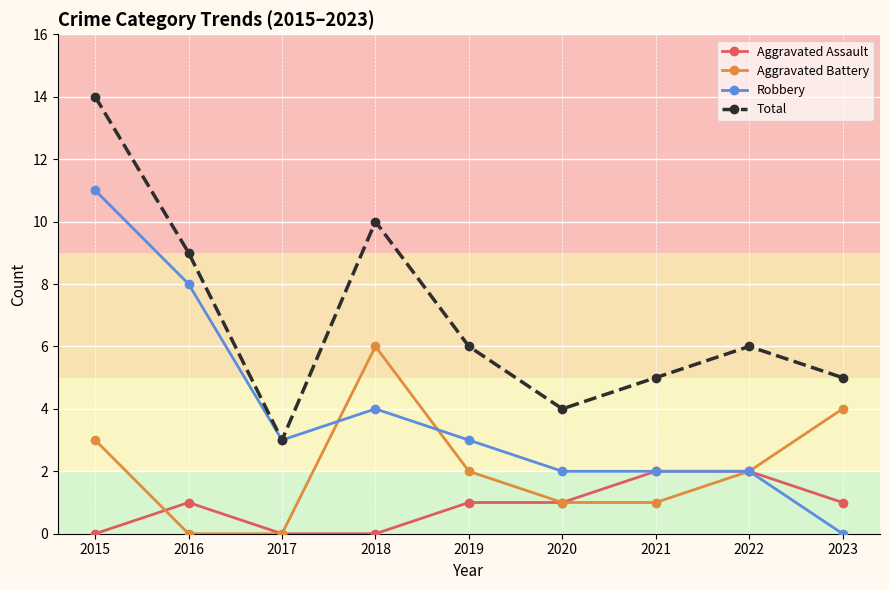

True or false: Aggravated Battery has more than 0 points higher than both neighbors.

True